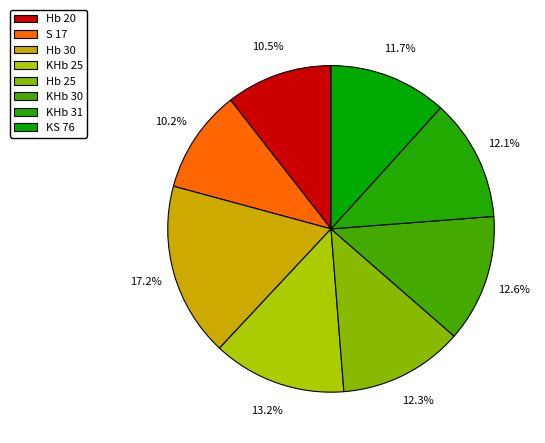

Is it true that KHb 31 is 24% of the pie?

False